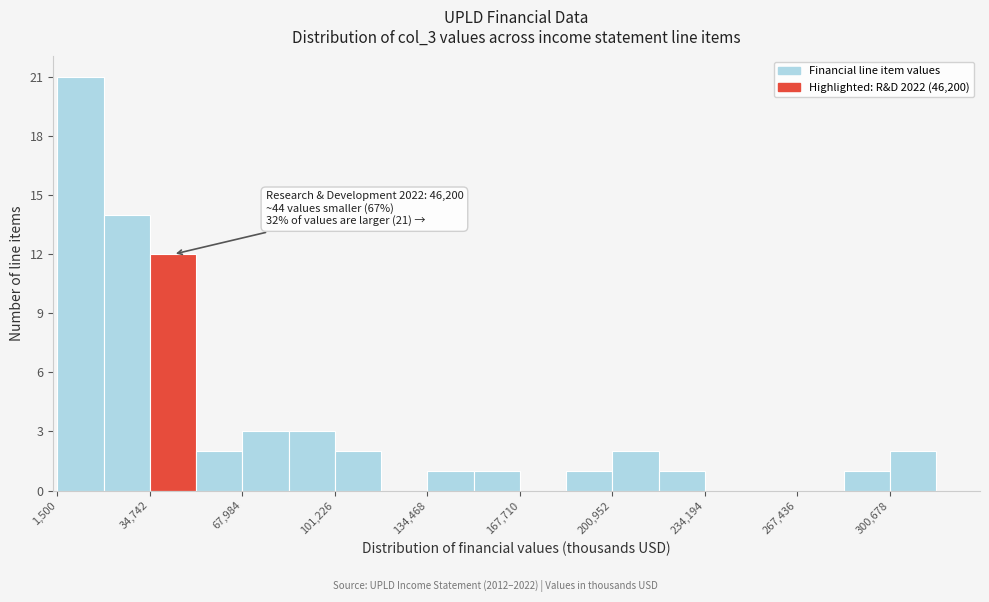

Around what value on the x-axis is the tallest bar? Give the approximate position of its centre, as read against the axis.

10000